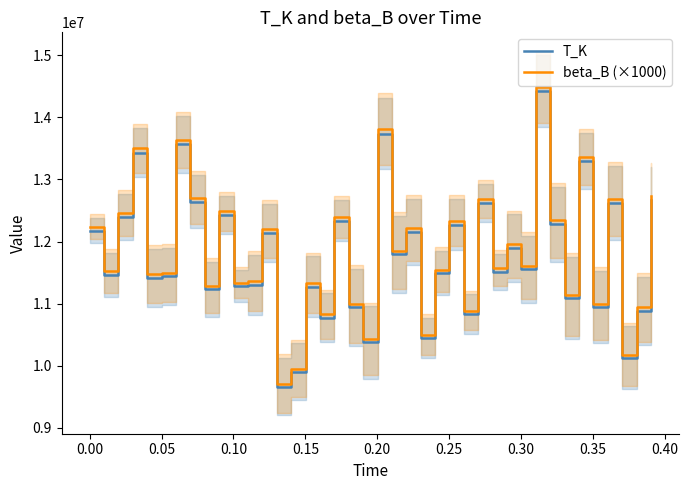

True or false: beta_B (×1000) and T_K intersect in this chart.

False